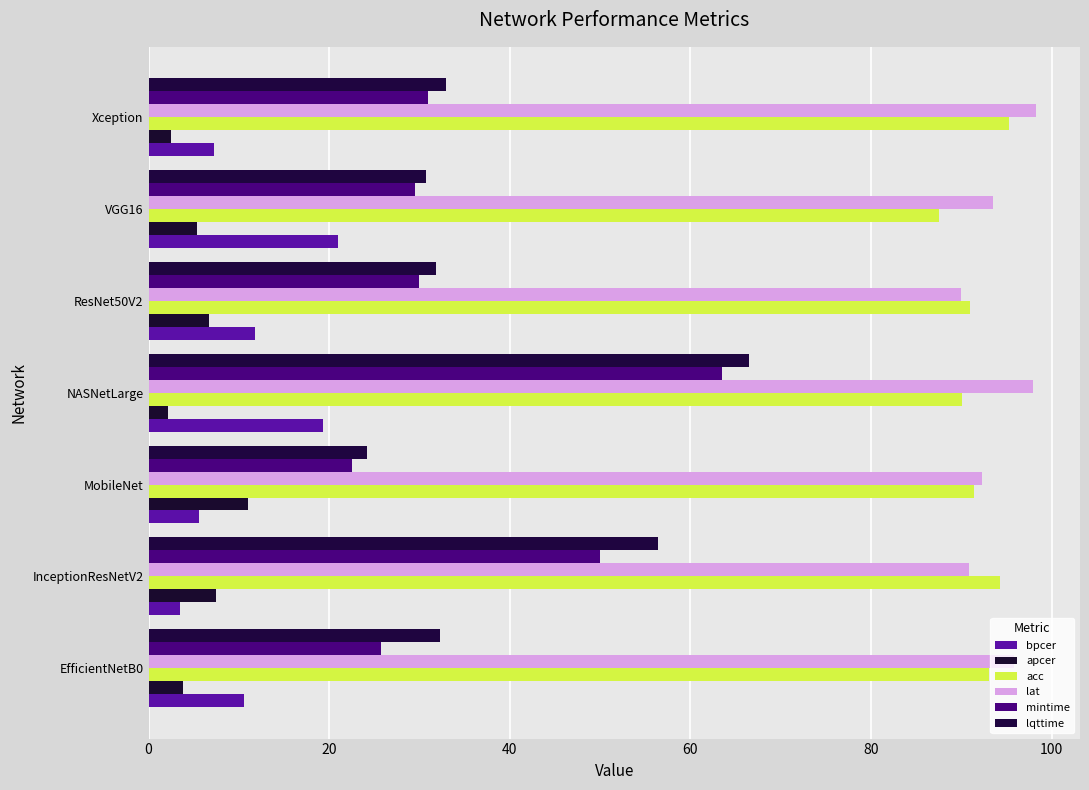

What is the sum of all lqttime values?

274.9